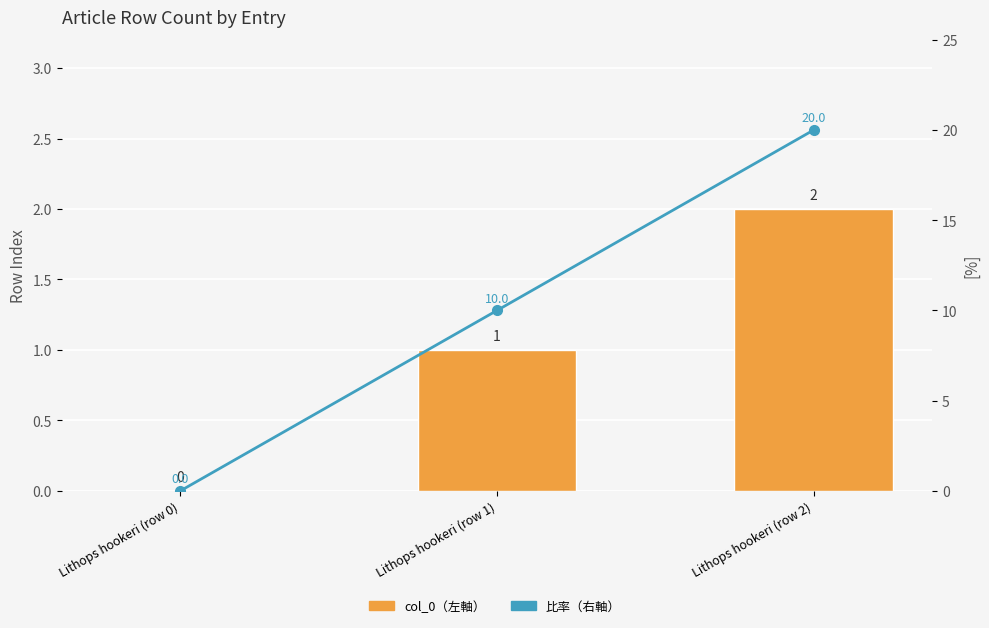

How many series are shown in this chart?

2